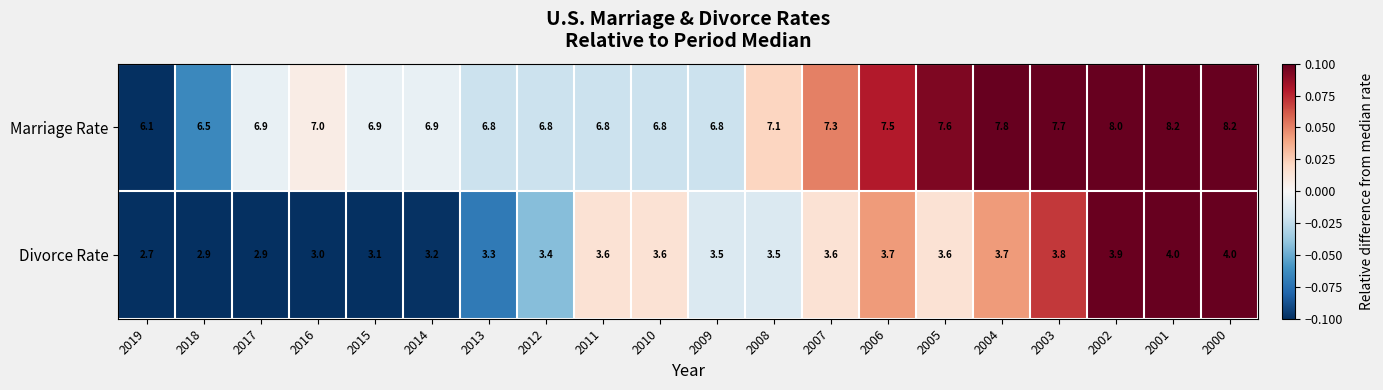

At 2011, list the series in order from largest to smallest.

Marriage Rate, Divorce Rate